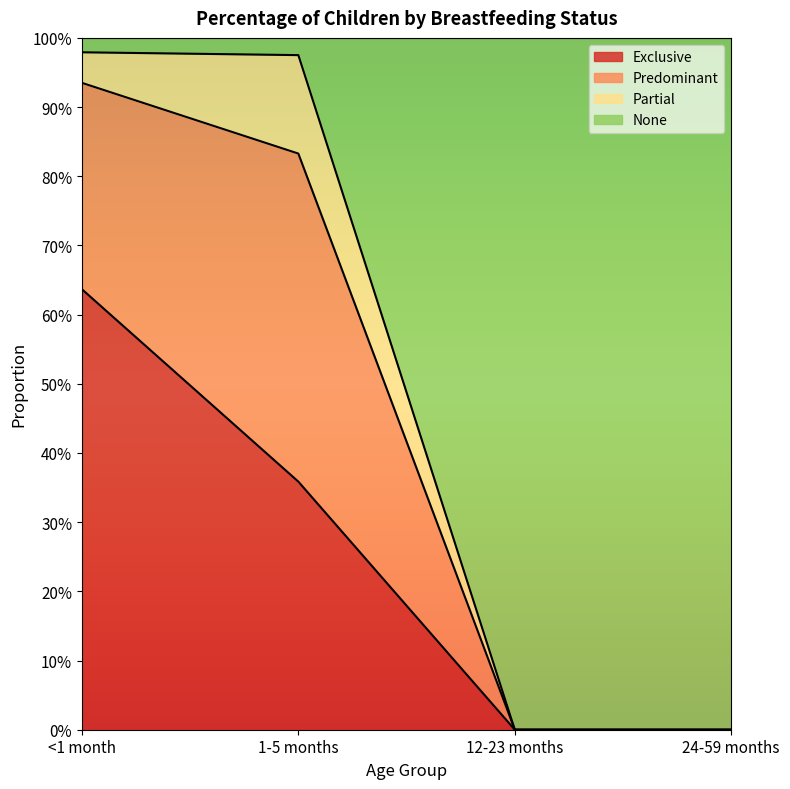

Which series has the largest range (max minus min)?

None